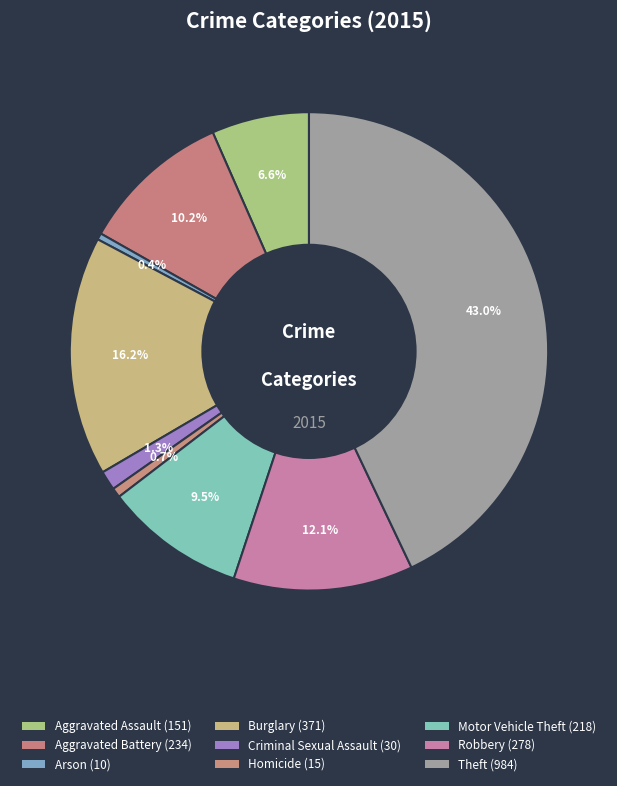

Does Aggravated Battery account for over 50% of the chart?

No